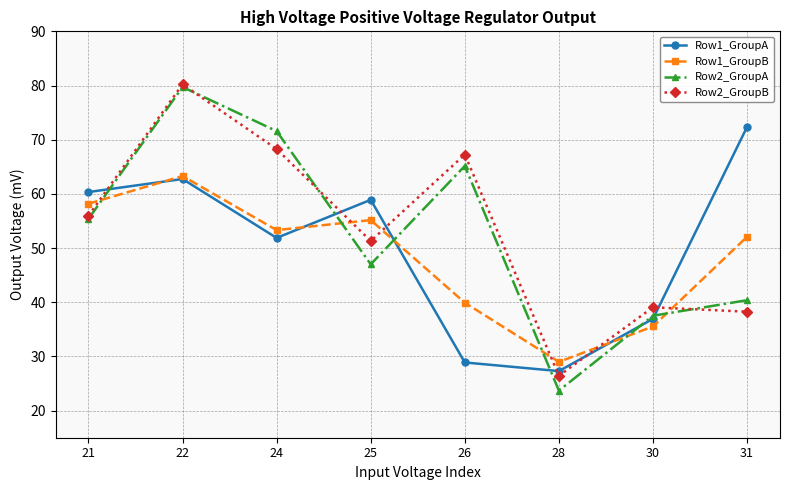

Which series ends up on top after the final intersection of Row1_GroupB and Row1_GroupA?

Row1_GroupA